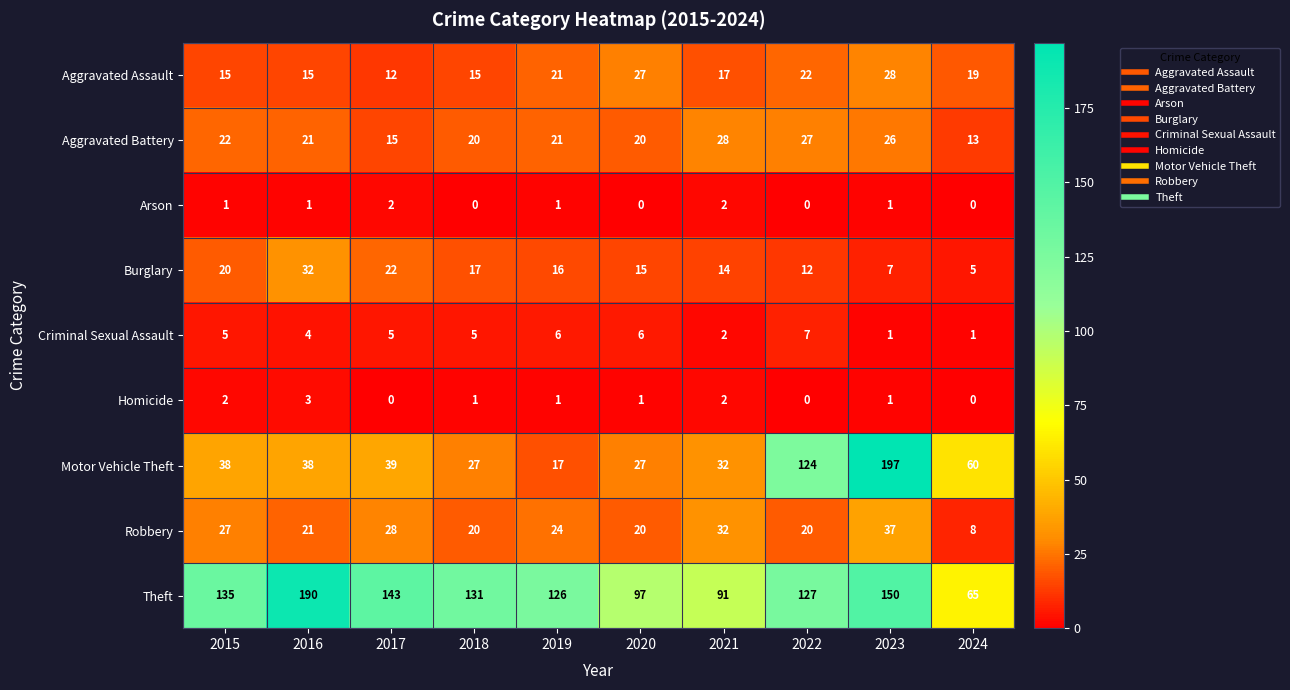

Which series has the widest spread of values?

Motor Vehicle Theft